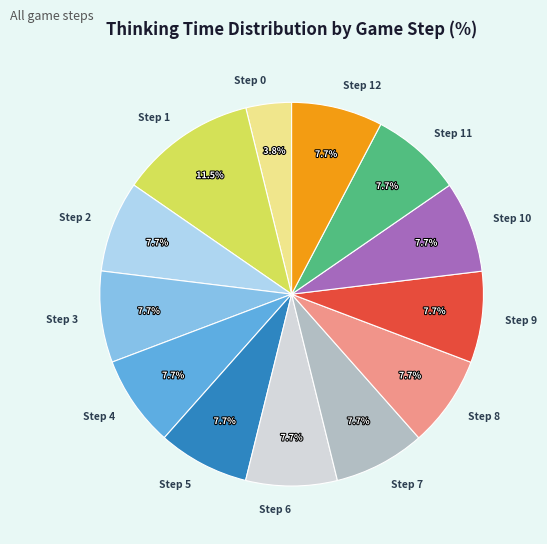

What is the largest slice in the pie chart?

Step 1